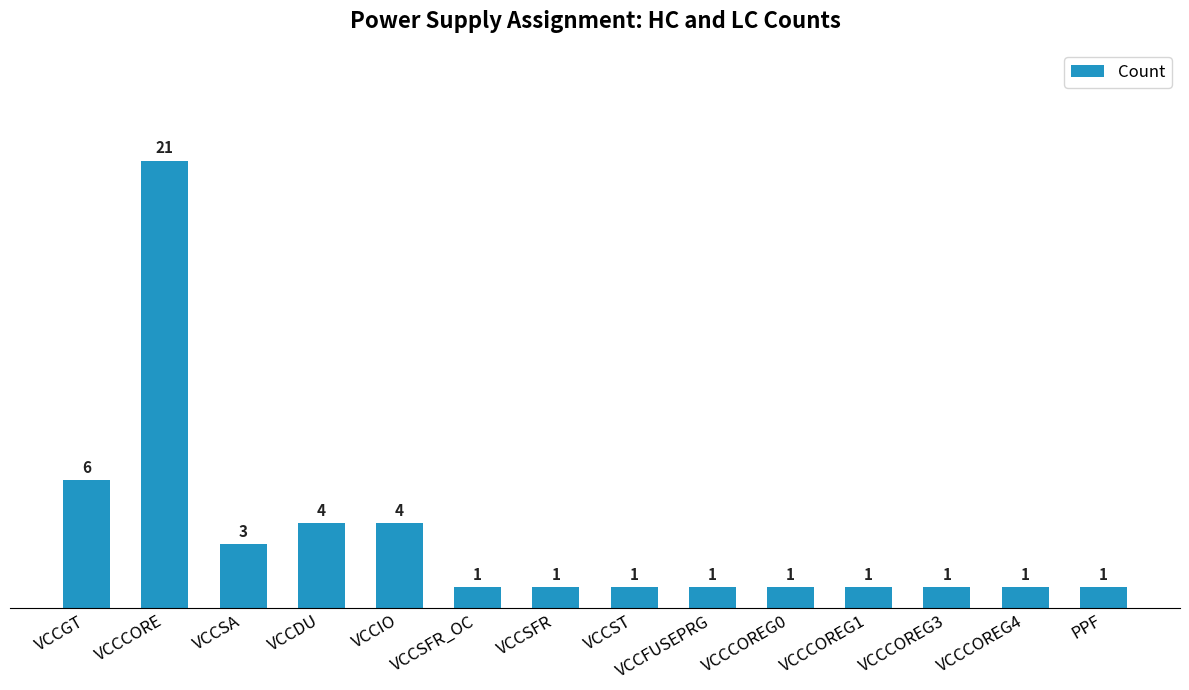

Reading left to right, extract all data points from this chart.

6	21	3	4	4	1	1	1	1	1	1	1	1	1